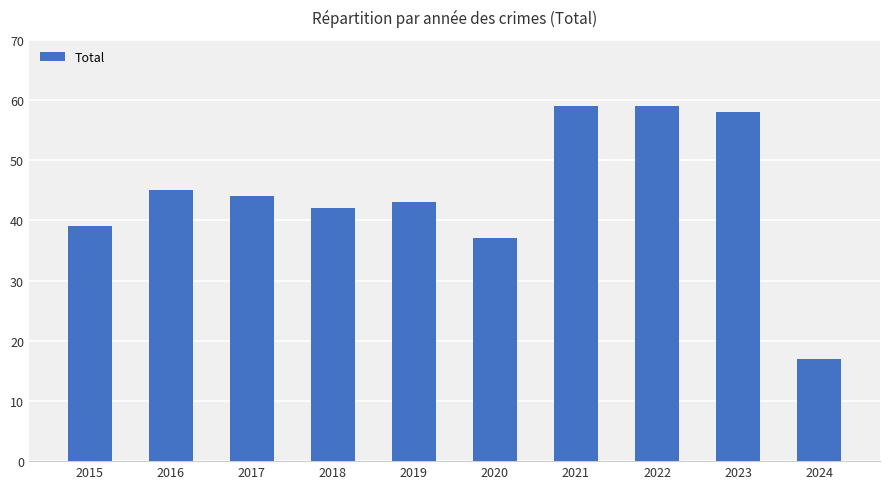

What is the greatest value displayed?

59